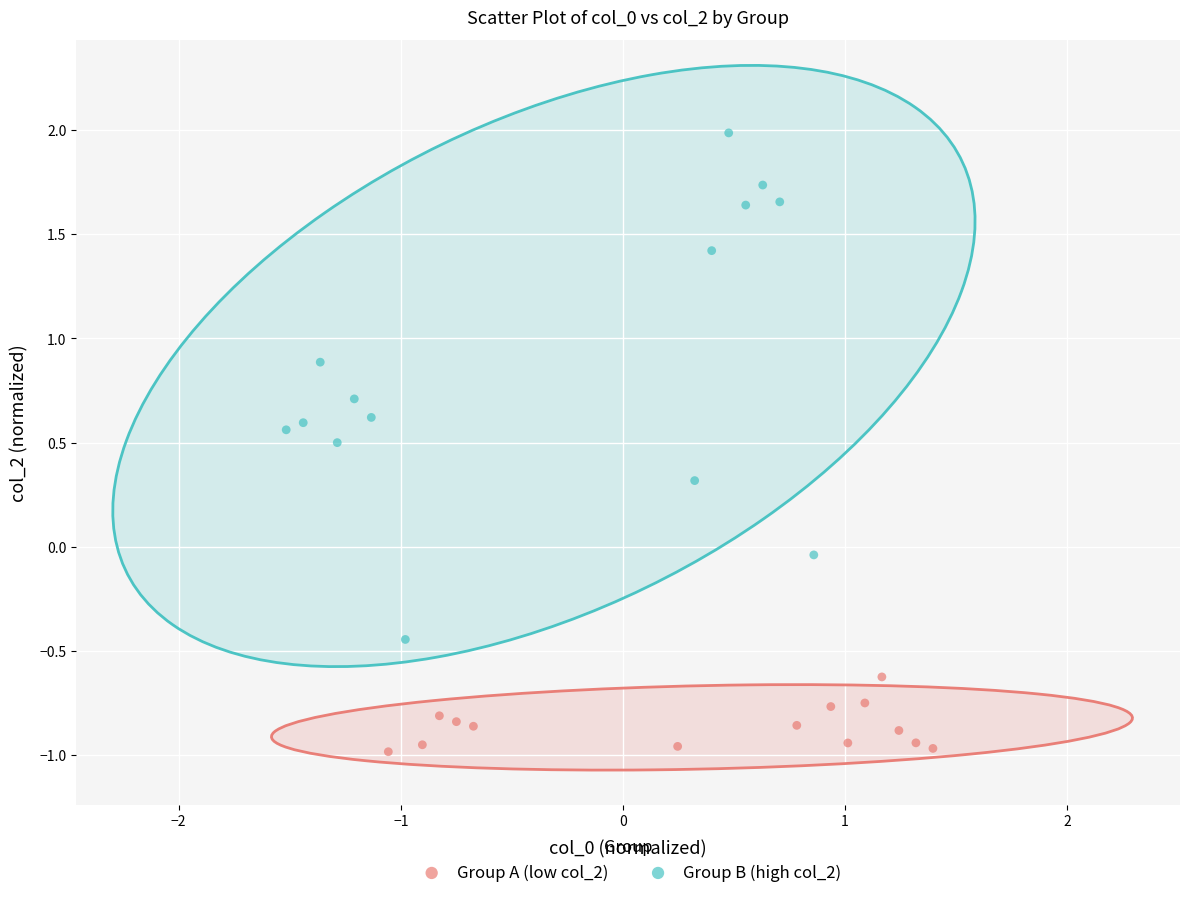

What are all the series names shown in the legend?

Group A (low col_2), Group B (high col_2)